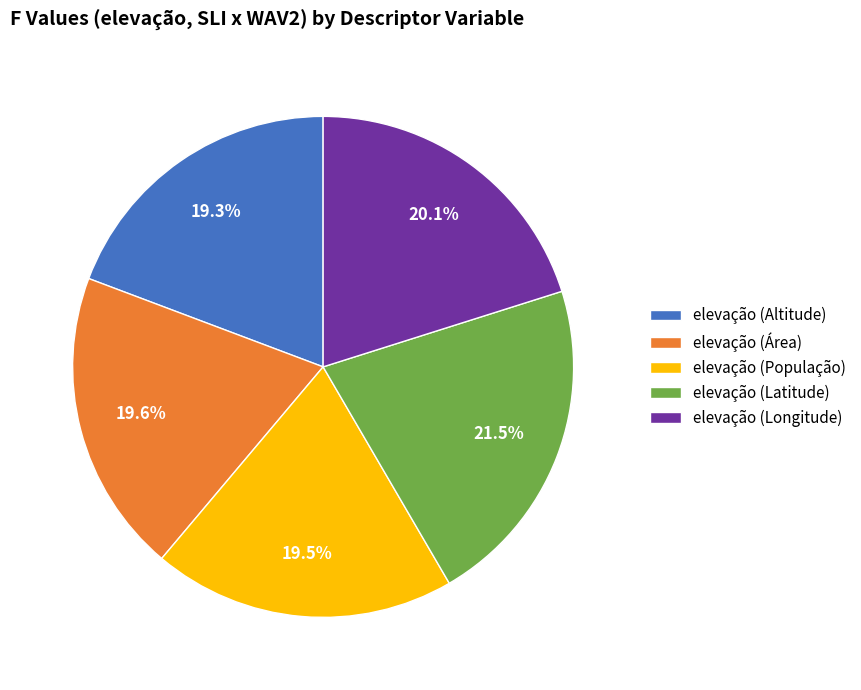

Is there a majority slice in this chart?

No